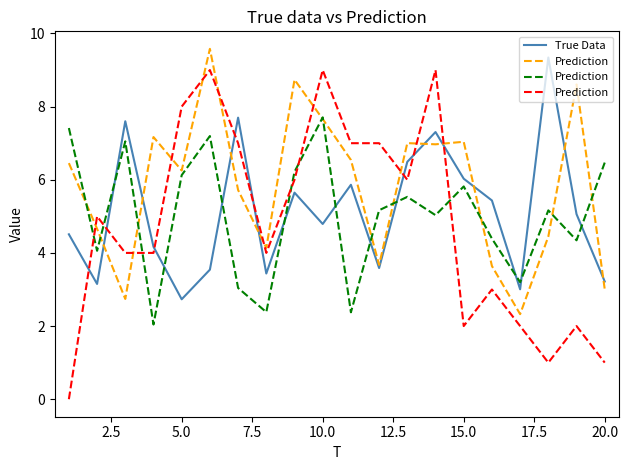

What is the lowest value of the True Data series?

2.7